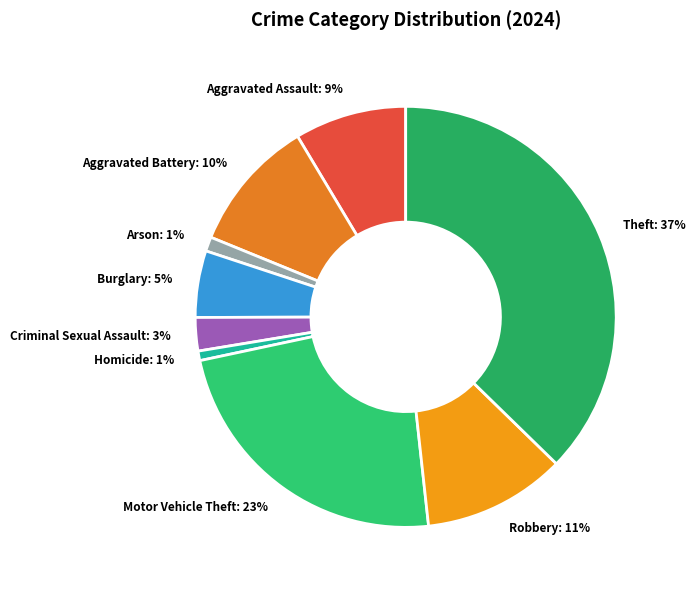

Is Motor Vehicle Theft the majority of the pie?

No